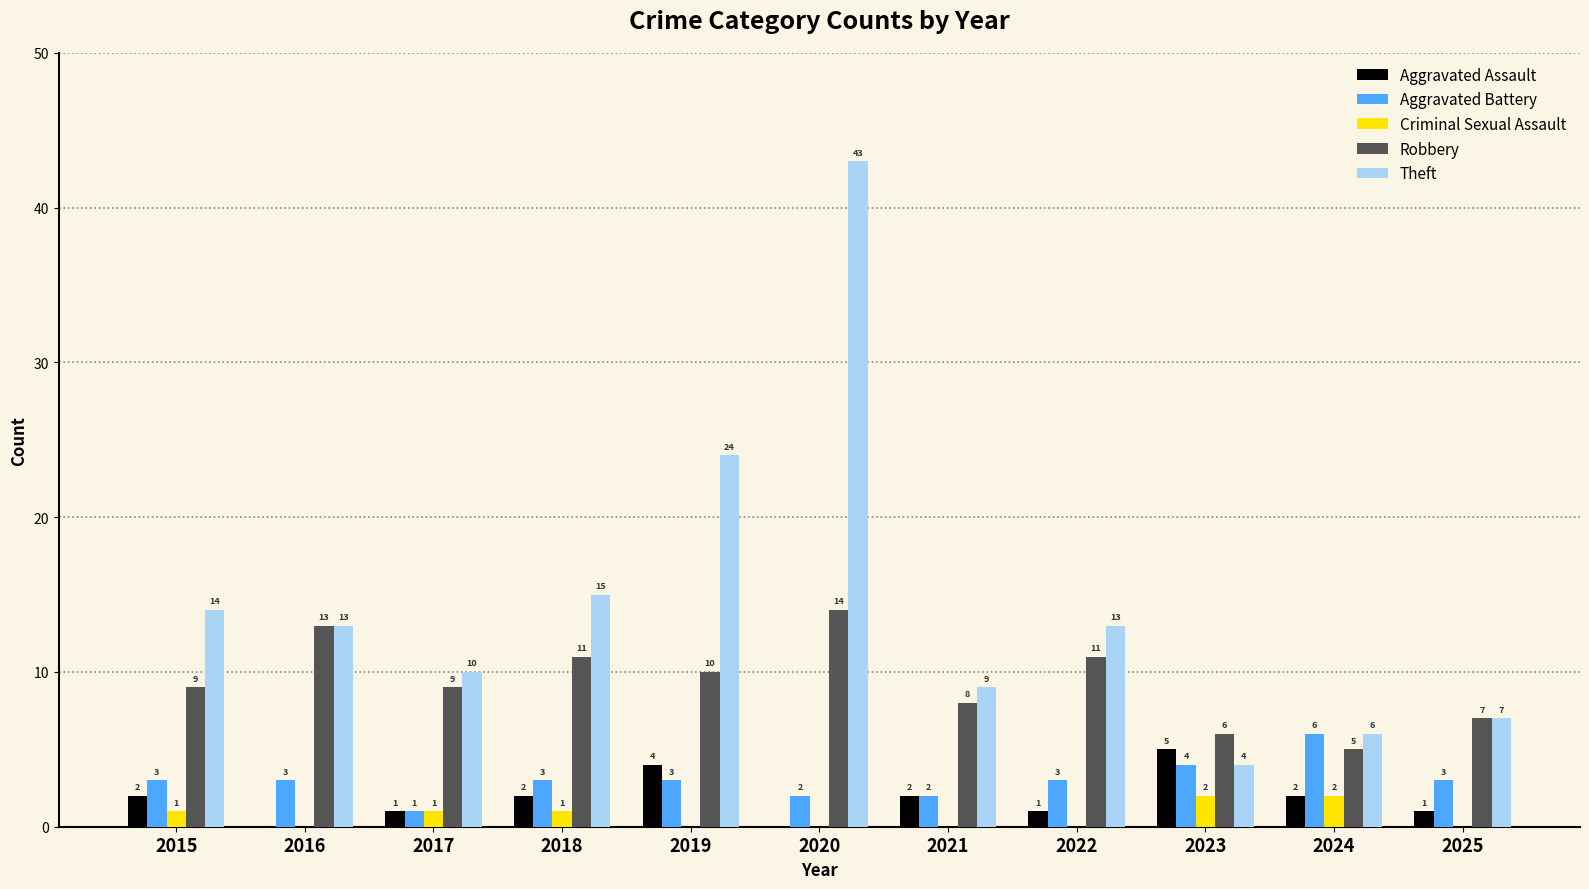

Which category has the highest value across all series?

2020